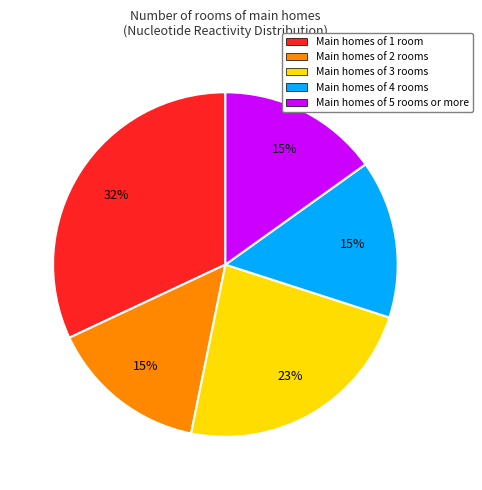

How many segments does this pie chart have?

5